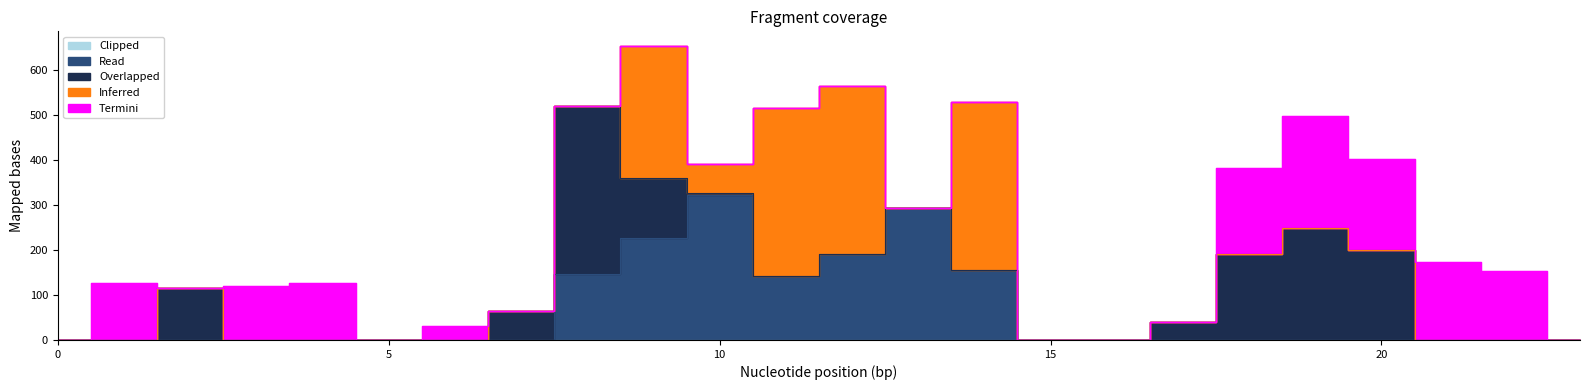

What is the difference between the highest and lowest values at 9?

293.2